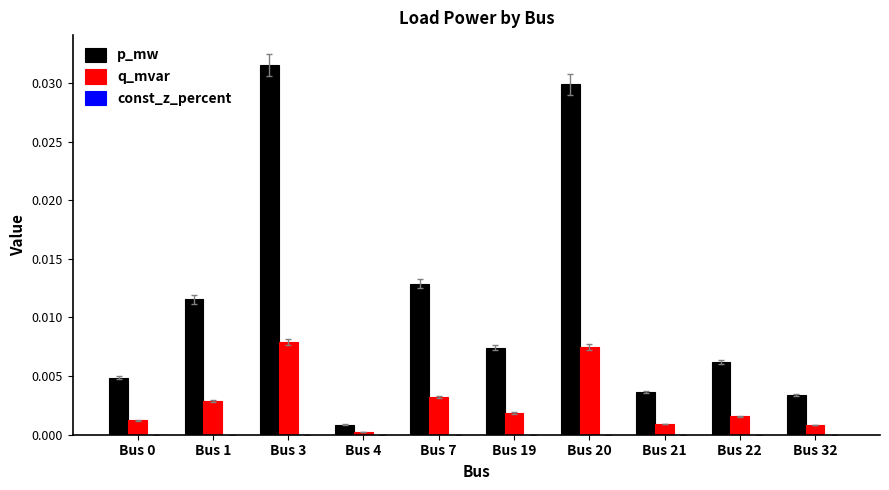

Is the value of p_mw at Bus 3 greater than the value of q_mvar at Bus 21?

Yes